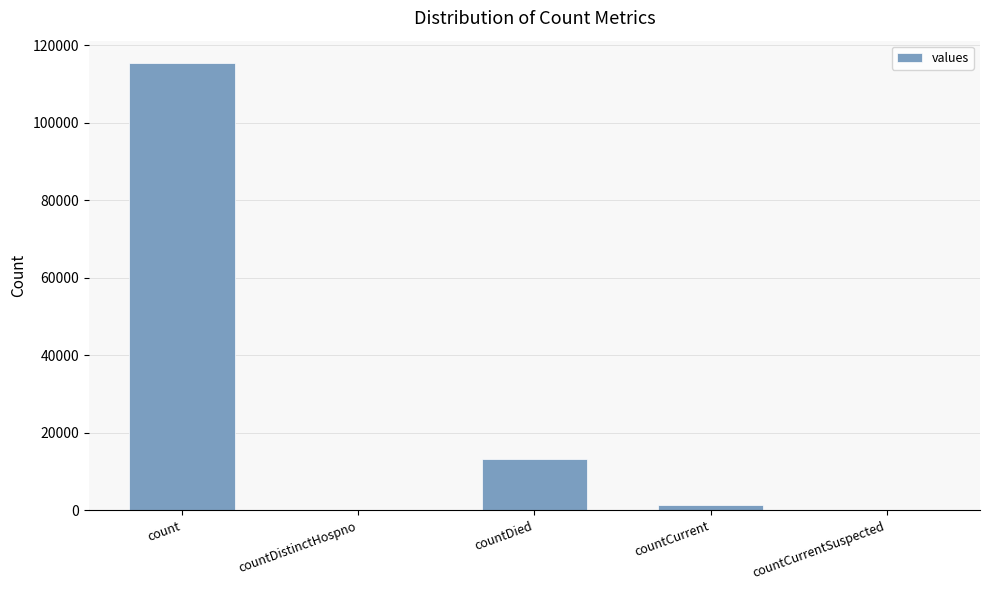

What value does the data have at countDied, to the nearest 50?

13350